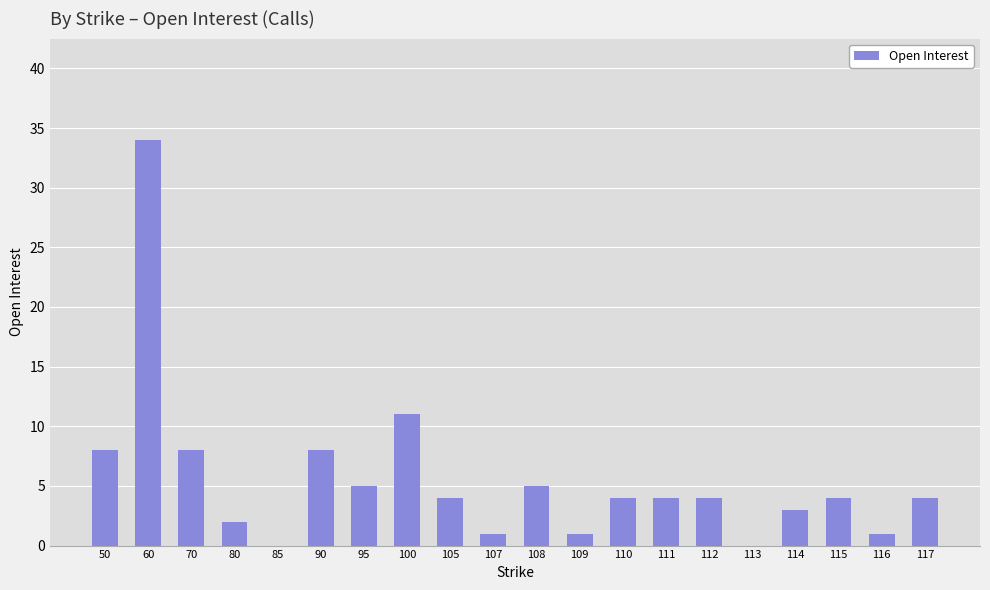

Which has a higher value, 114 or 117?

117